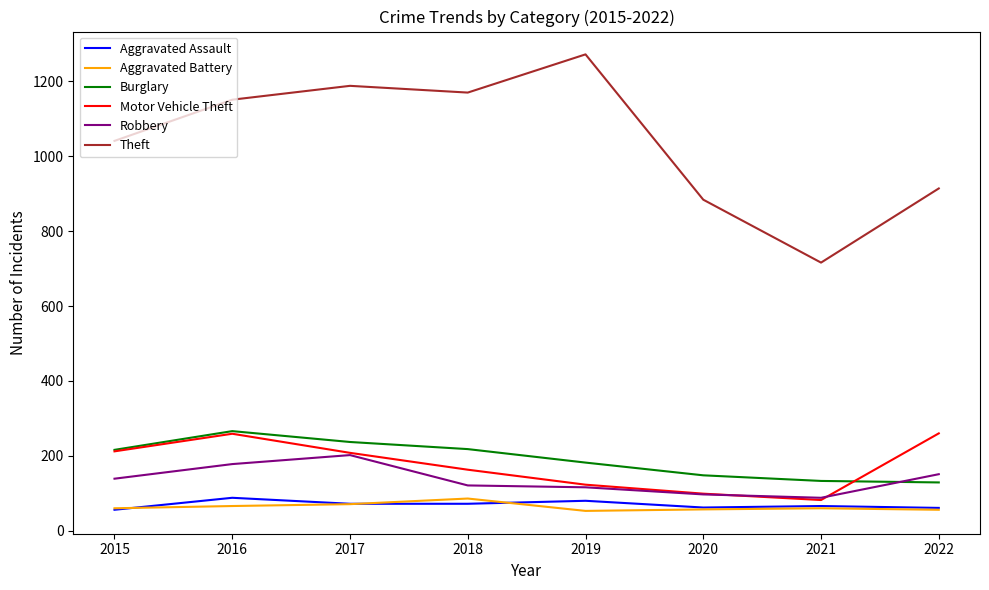

Count the number of data series in this chart.

6